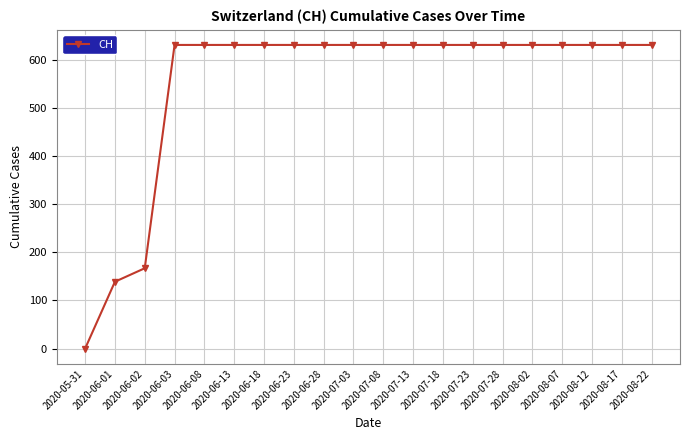

What position from the left is 2020-06-18?

7